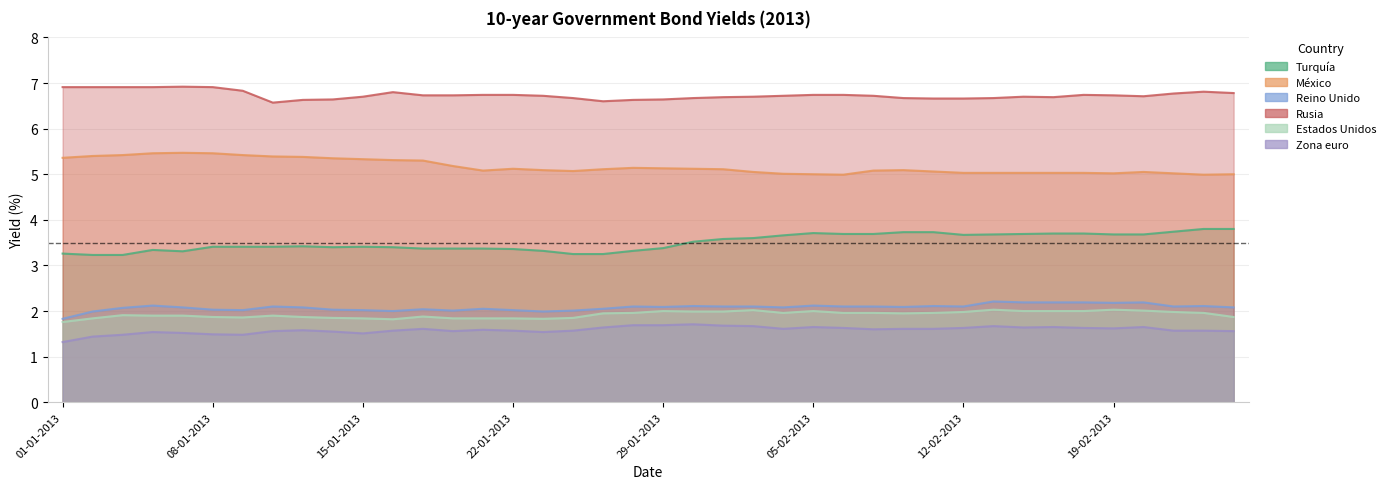

List the series in order of their peak value, highest first.

Rusia, México, Turquía, Reino Unido, Estados Unidos, Zona euro